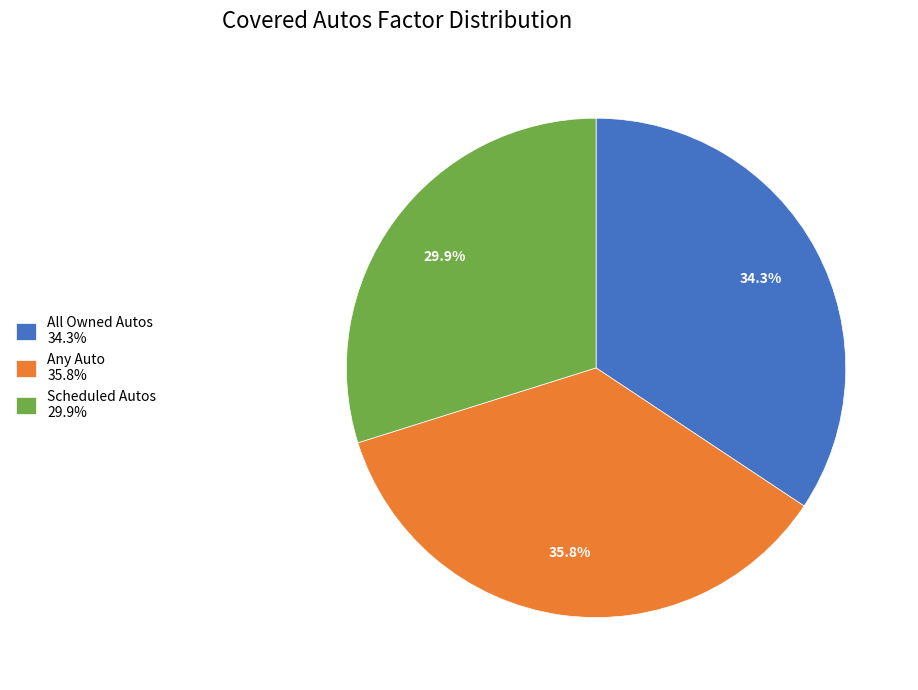

What percentage is the All Owned Autos slice, to the nearest percent?

34%